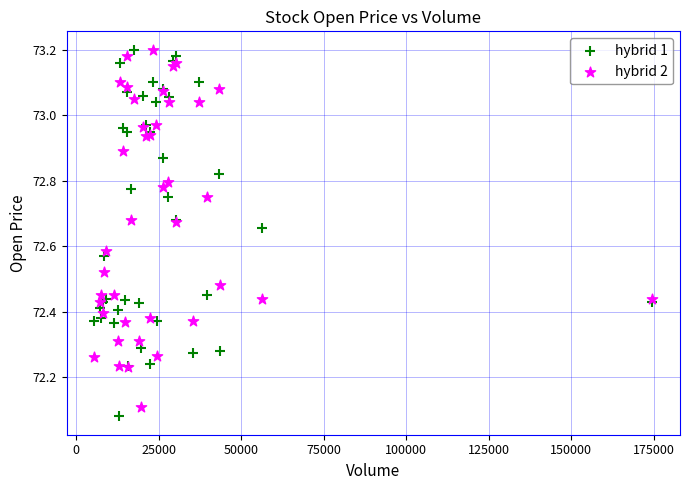

What is the X range (max minus min) for the scatter plot?

168951.0